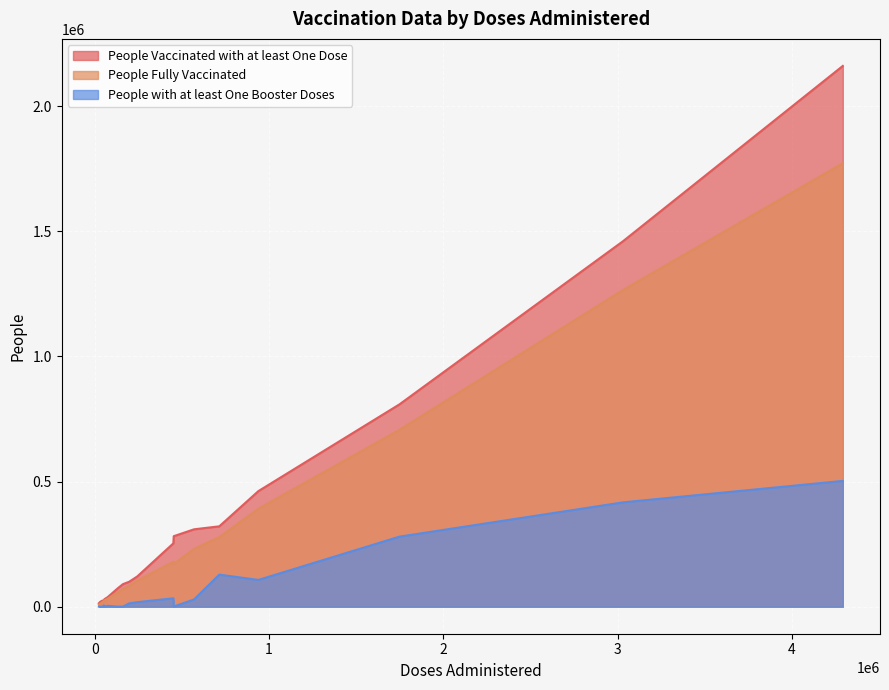

How many distinct data groups are displayed?

3